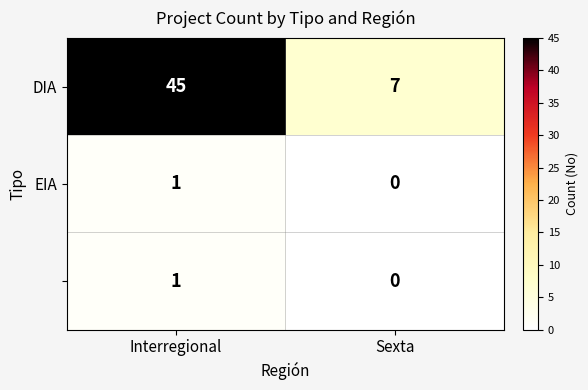

At how many categories does at least one series exceed 22?

1